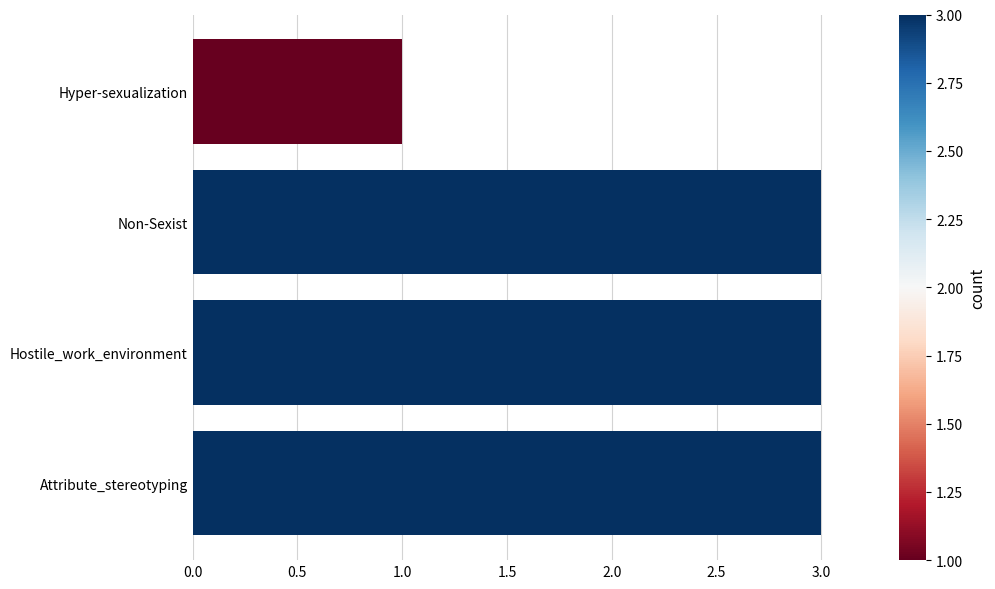

Count the number of data series in this chart.

1